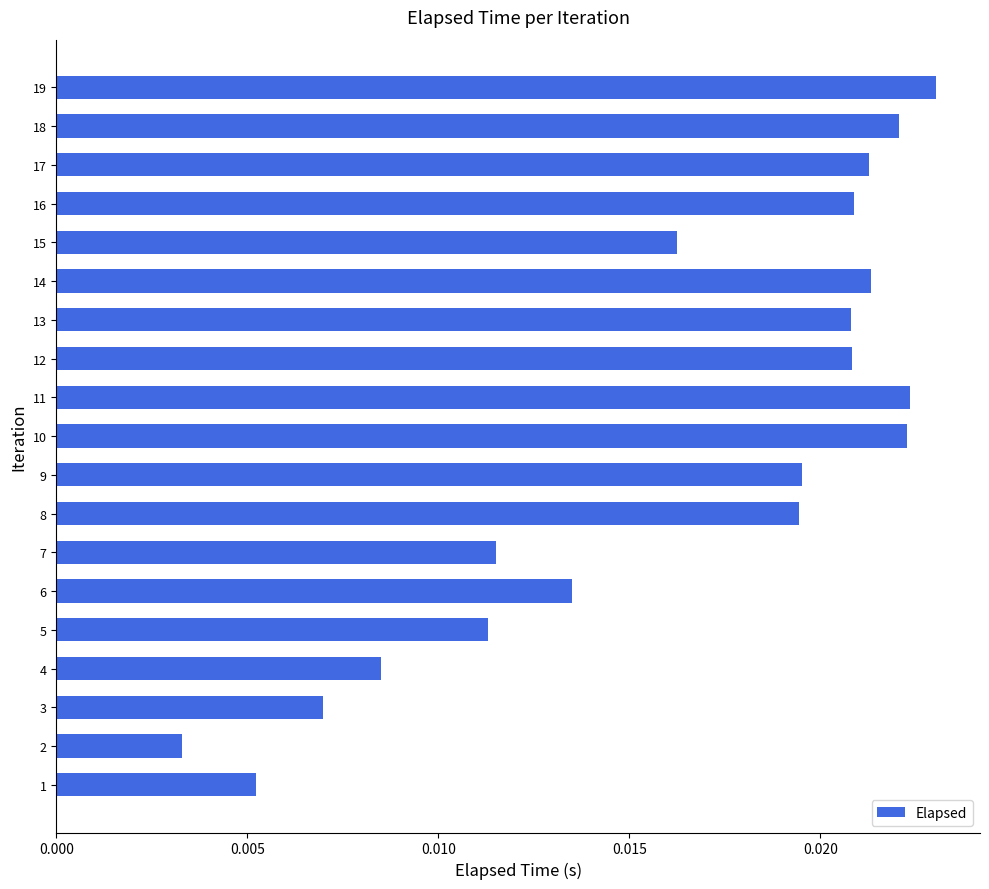

How many values are between 0 and 1?

19